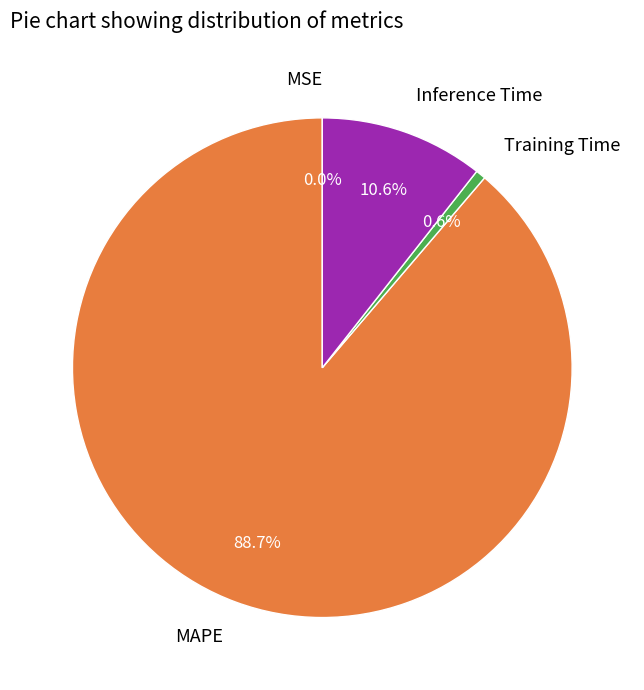

To the nearest percent, what is the difference between the largest and smallest slice percentages?

89%